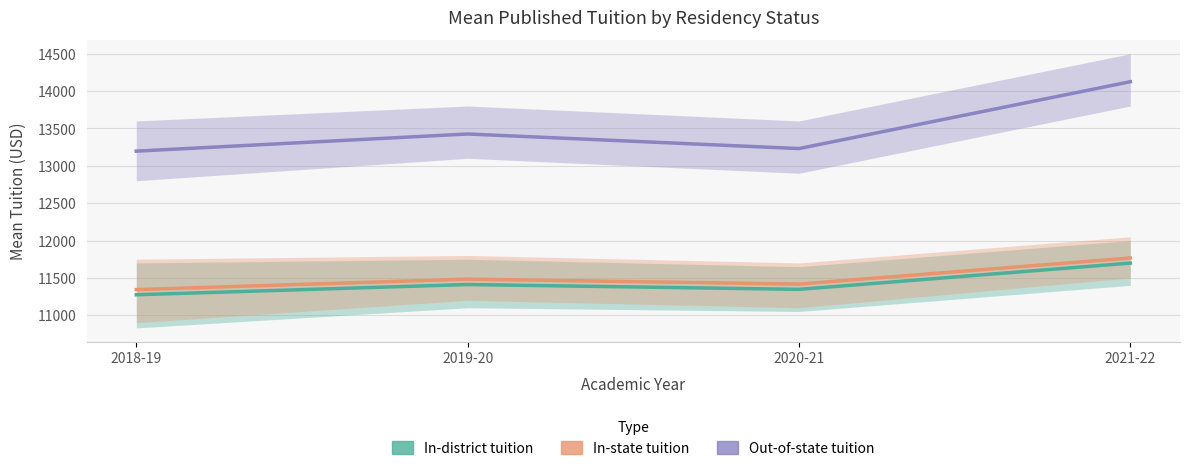

True or false: Out-of-state tuition and In-state tuition cross at least once.

False